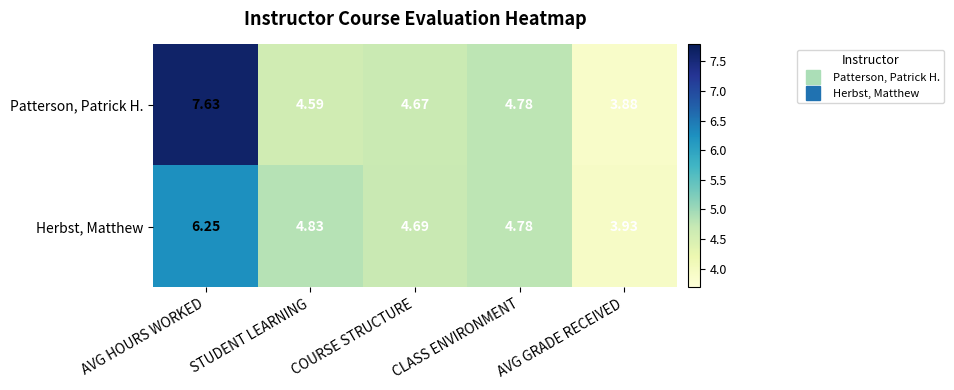

At how many categories does at least one series exceed 3?

5